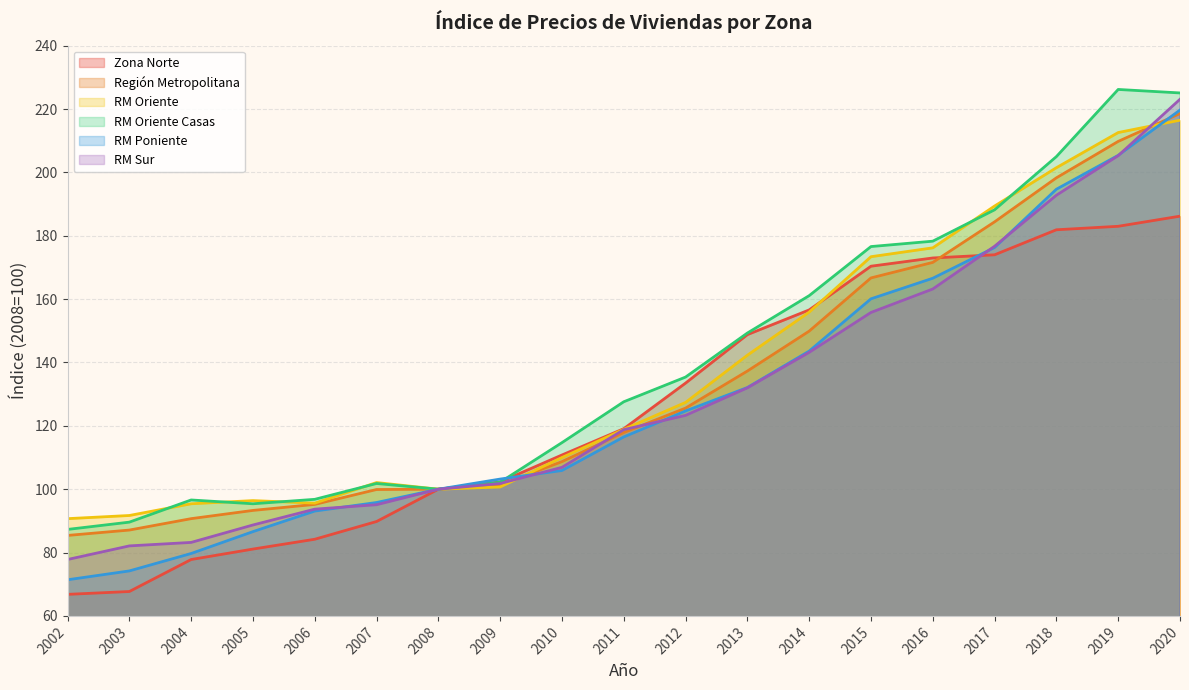

After their last crossing, which series has the higher values: RM Oriente or RM Oriente Casas?

RM Oriente Casas